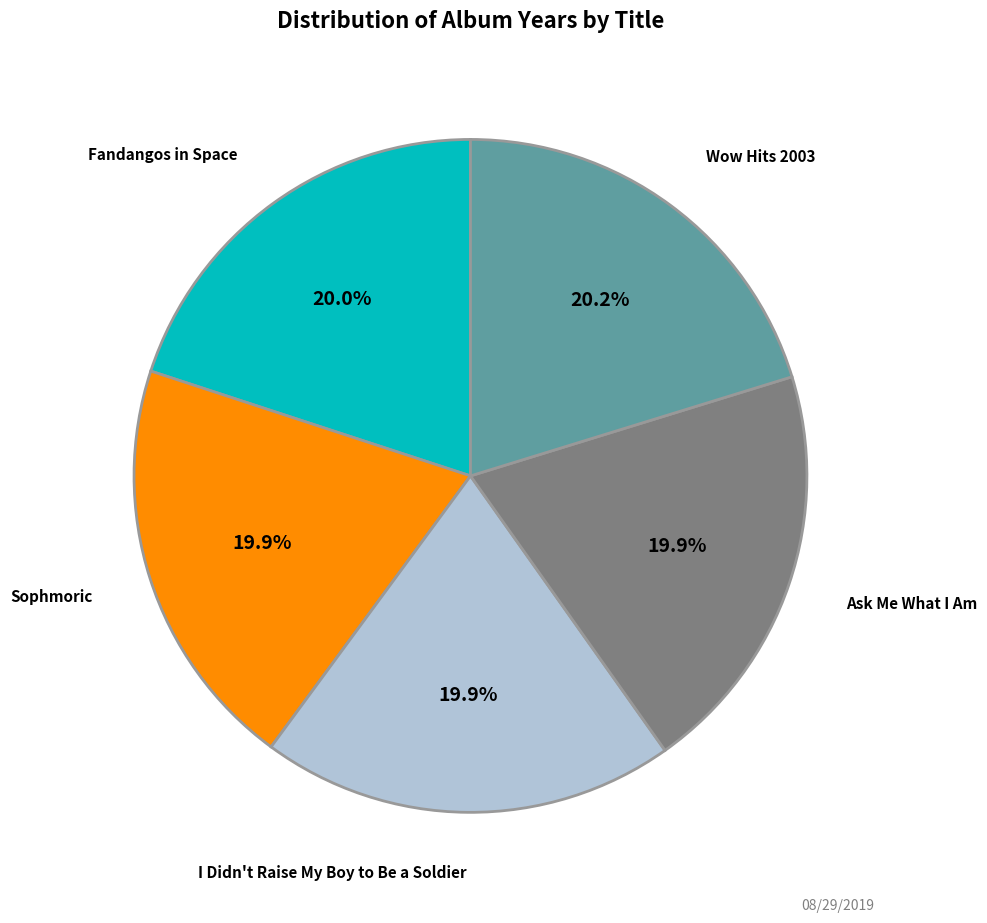

Does any single category account for the majority?

No